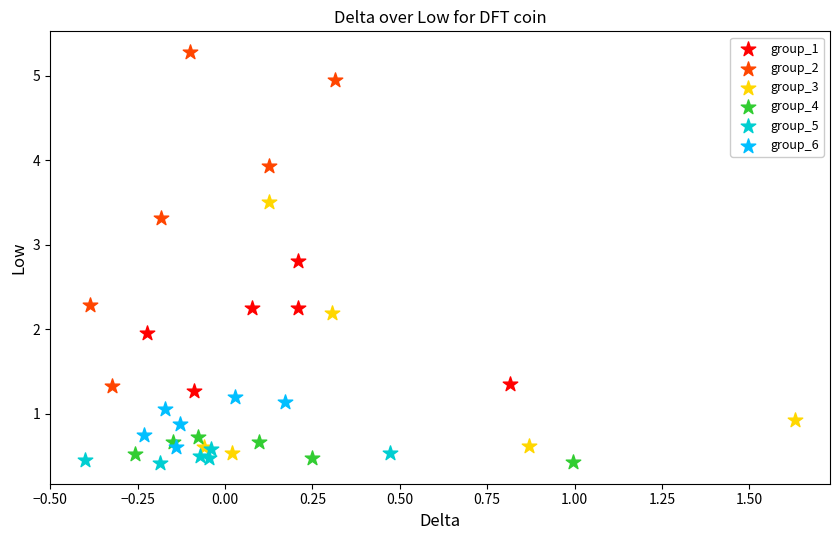

Which series has the largest Y range (max minus min)?

group_2